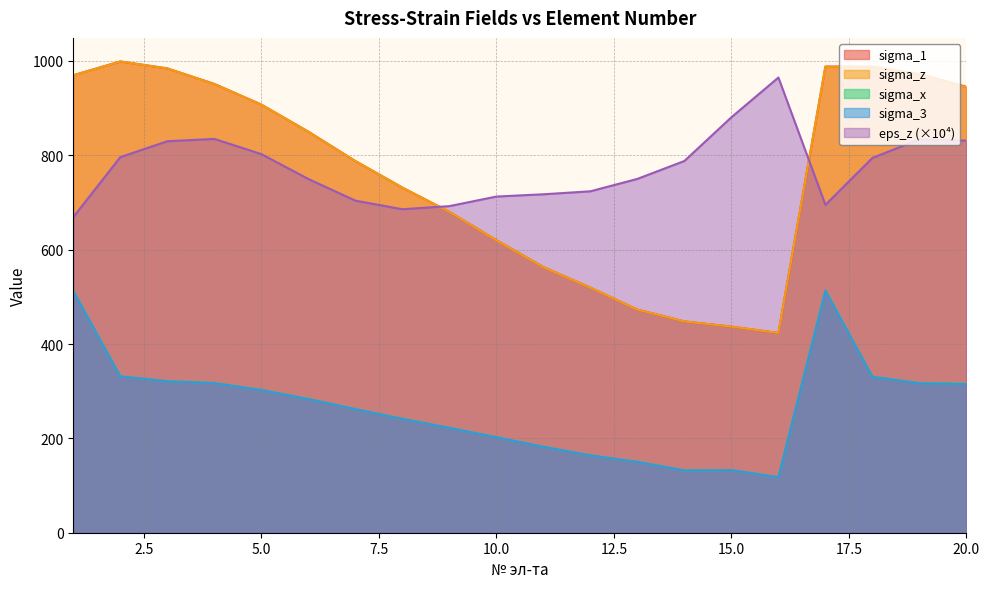

Does the chart display data point markers on the line(s)?

No